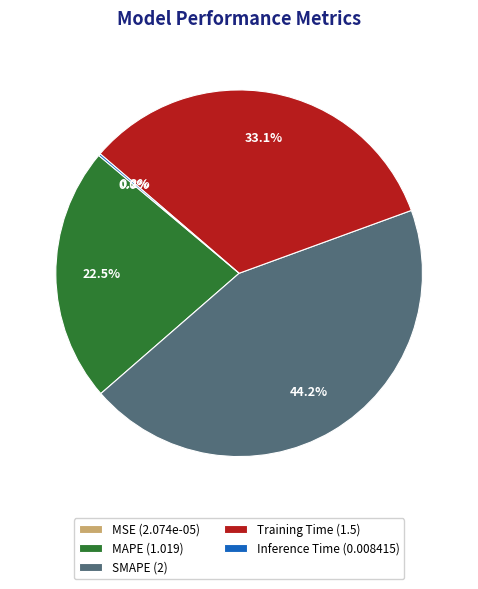

Is SMAPE (2) the majority of the pie?

No